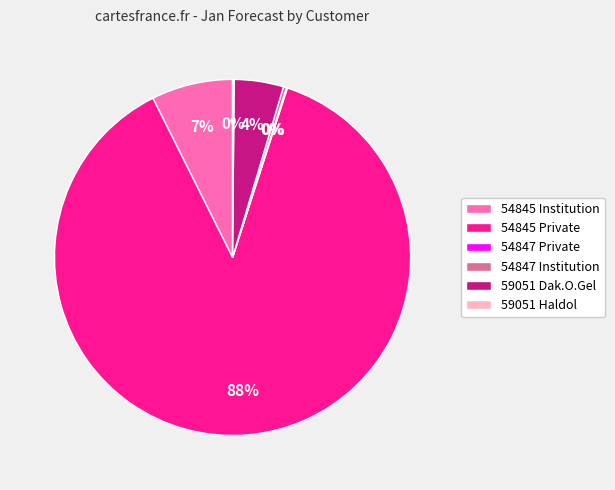

Is there a majority slice in this chart?

Yes